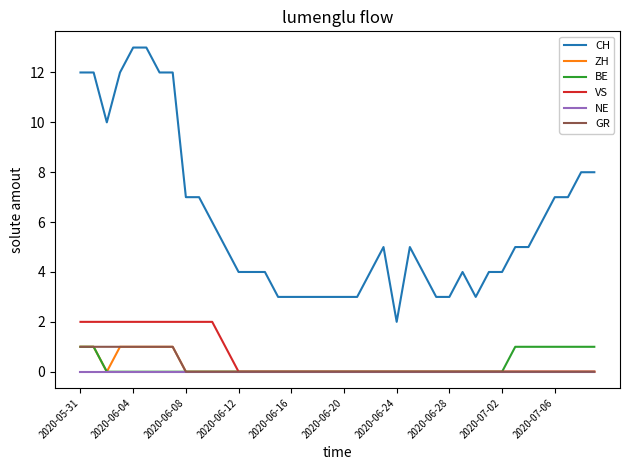

True or false: CH and BE intersect in this chart.

False